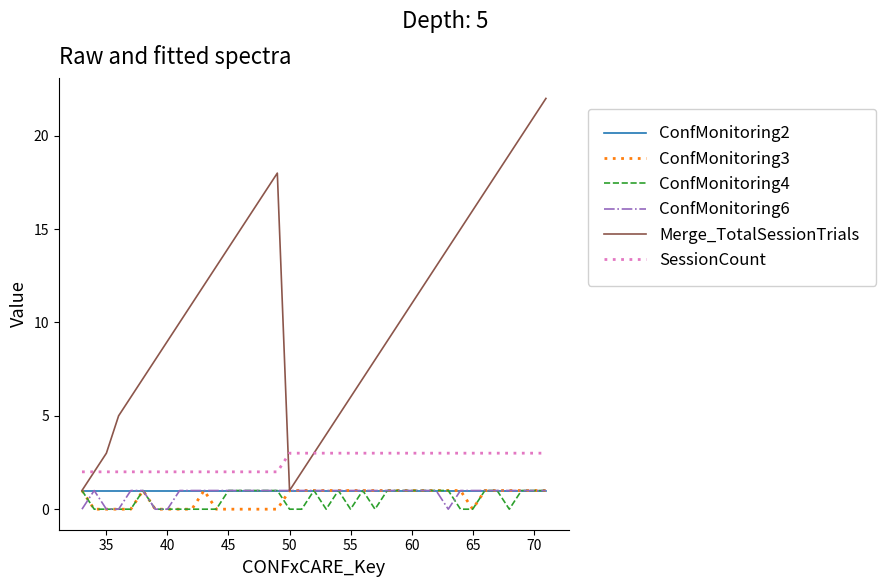

True or false: SessionCount and ConfMonitoring2 cross at least once.

False